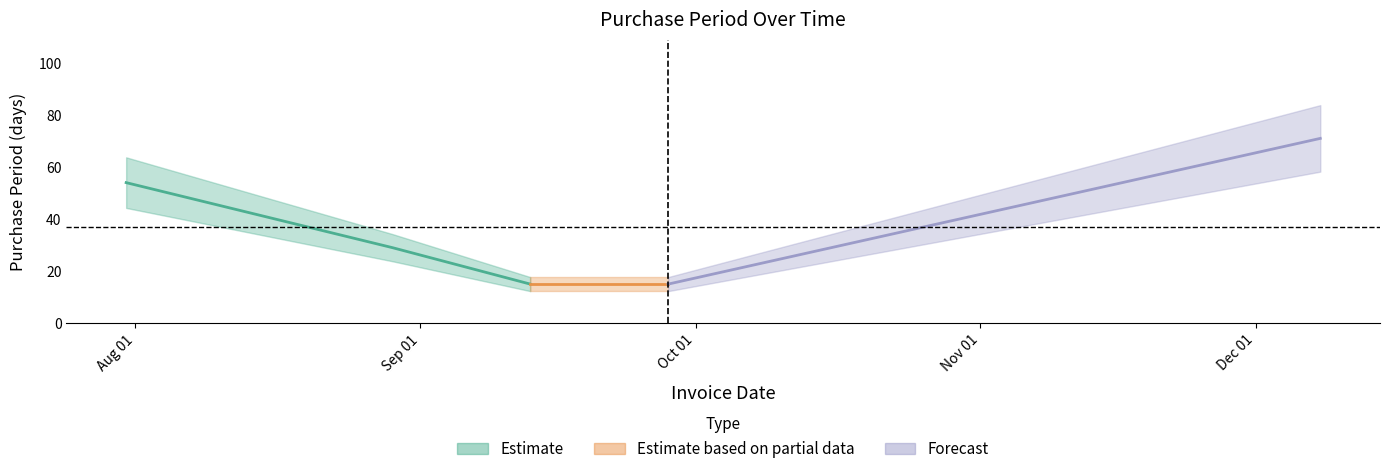

What is the label of the 2nd point from the left?

2017-08-29